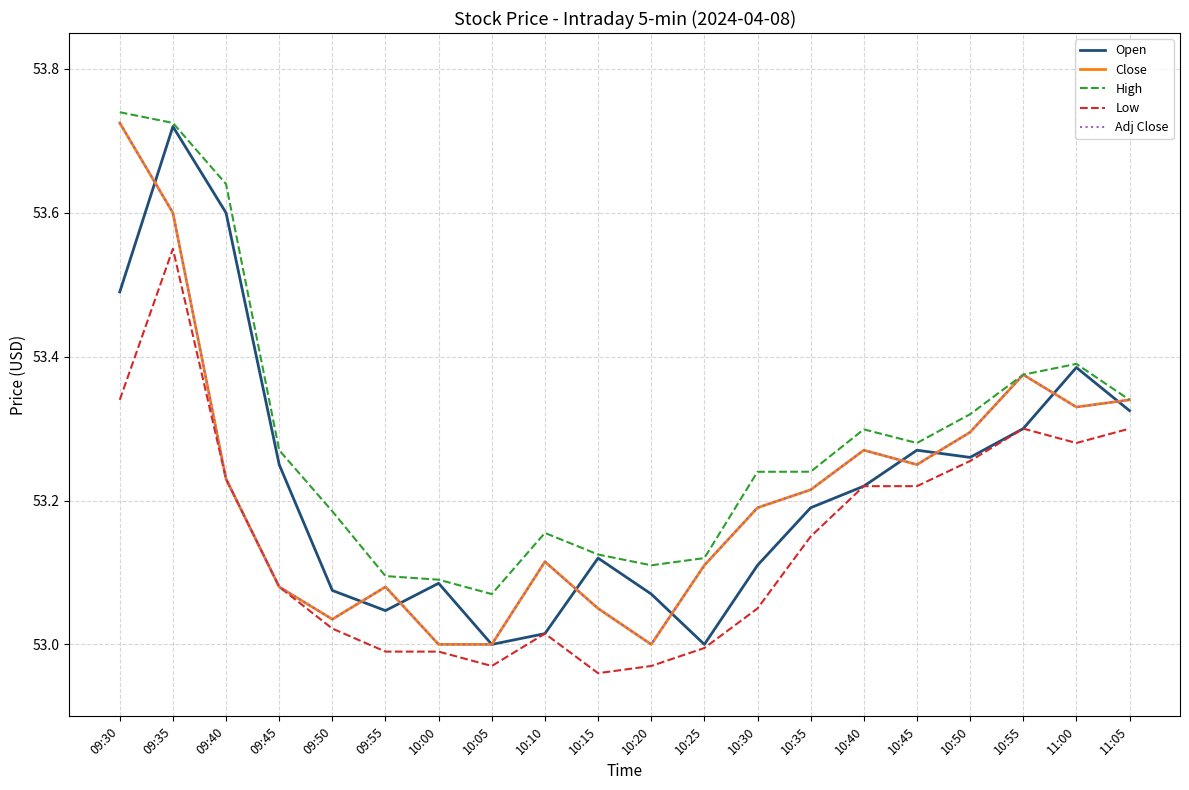

True or false: Close and Low cross at least once.

False